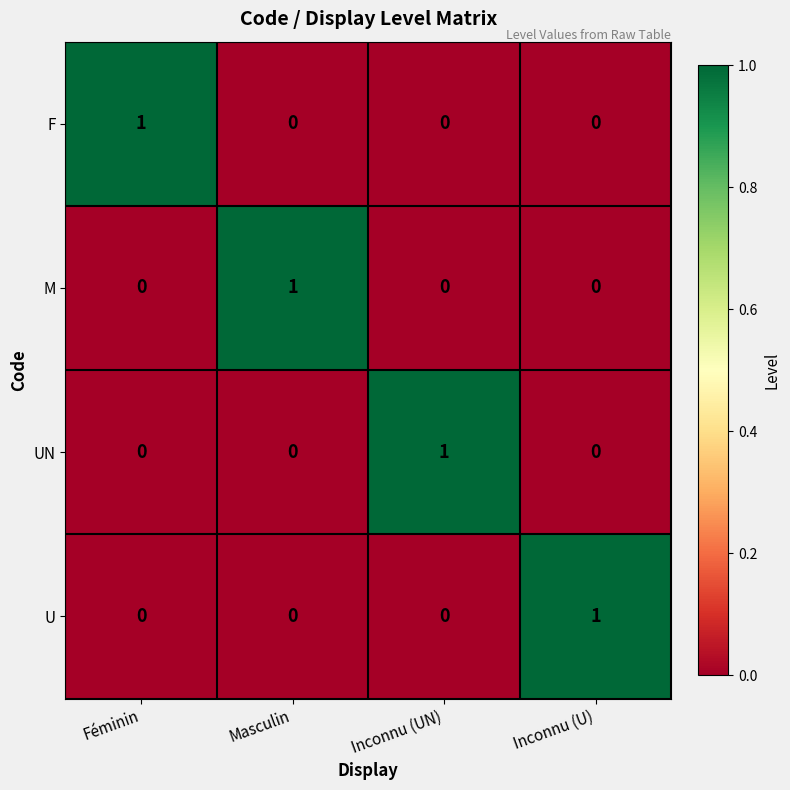

Is it true that U equals 0 at Inconnu (UN)?

True